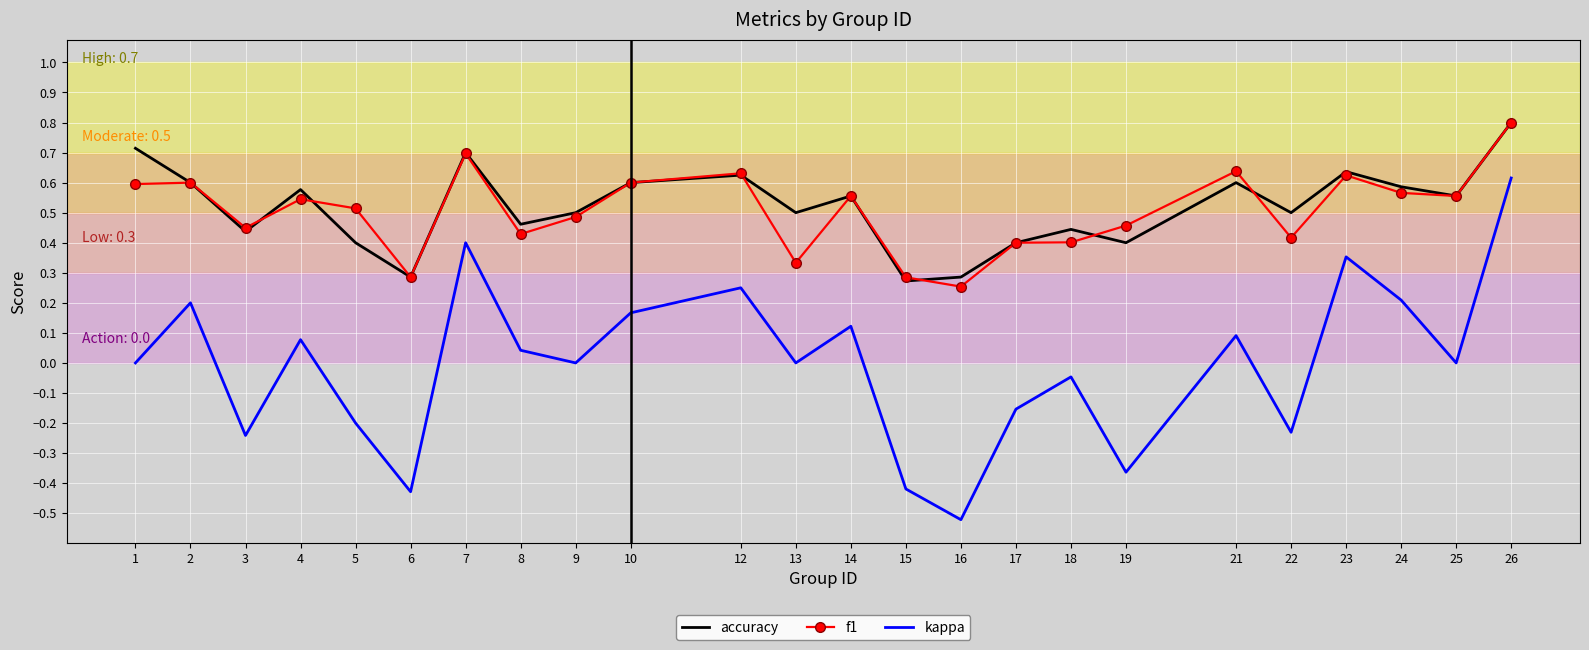

How many distinct data groups are displayed?

3